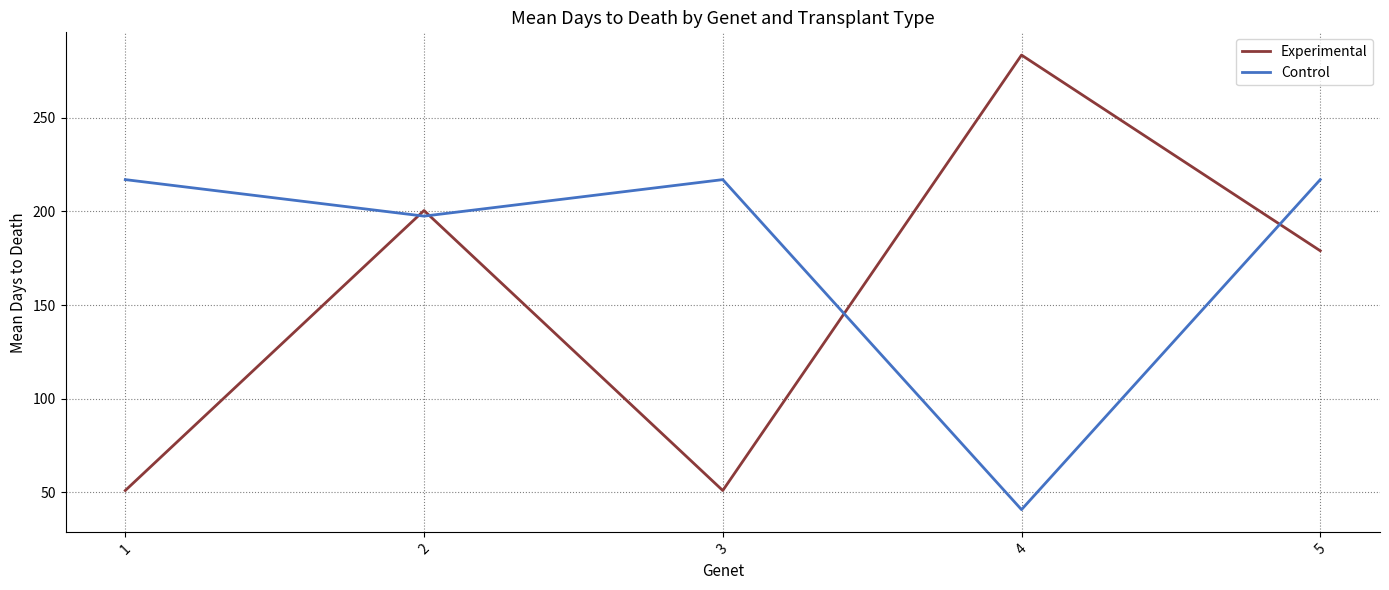

Count the number of data series in this chart.

2